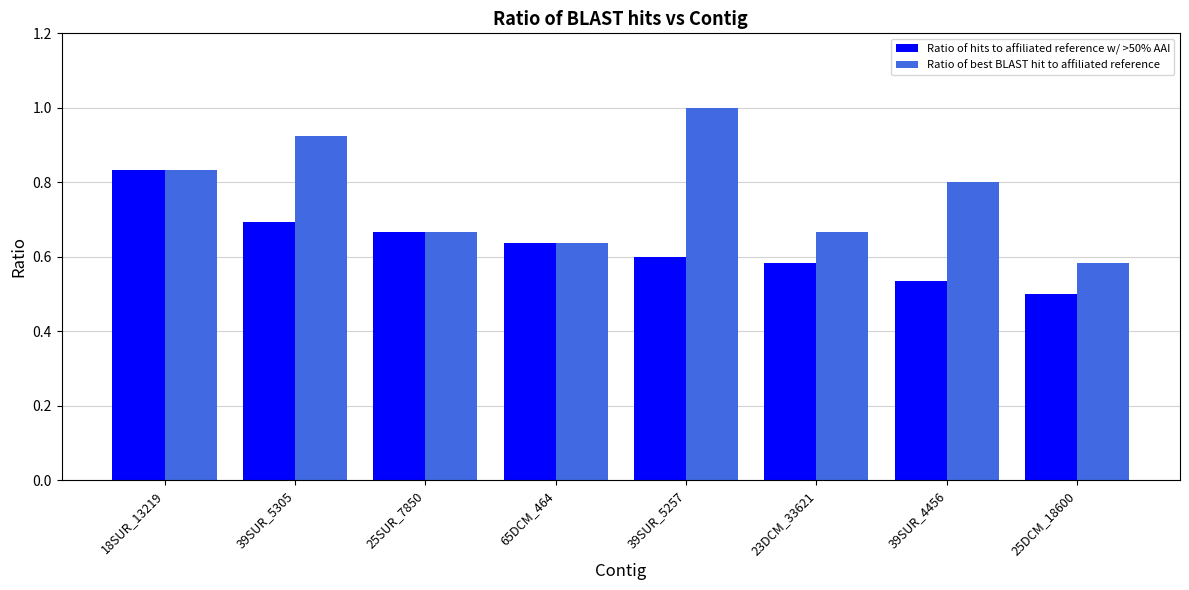

Which category has the highest value in the Ratio of hits to affiliated reference w/ >50% AAI series?

18SUR_13219